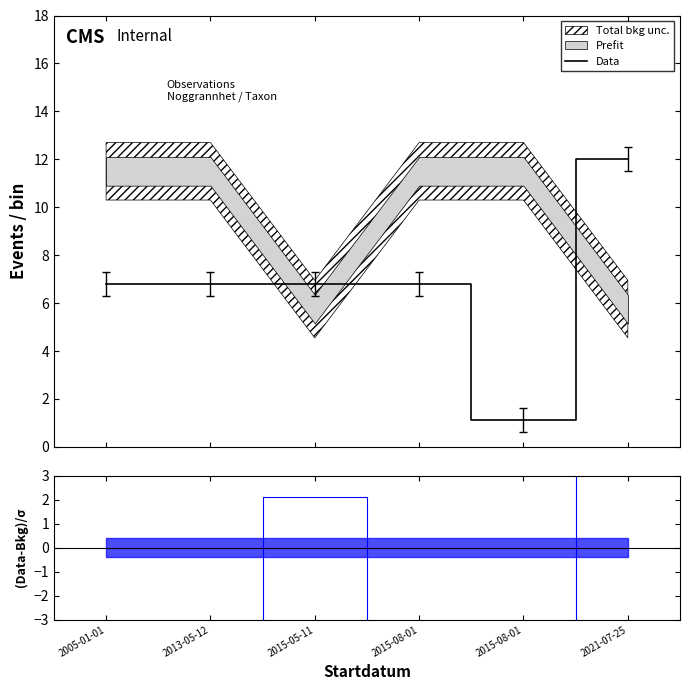

Does the chart display data point markers on the line(s)?

No